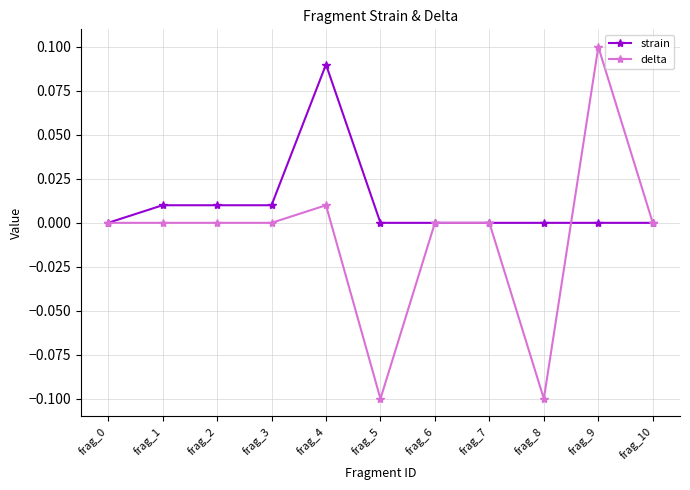

Which category has the highest value in the strain series?

frag_4